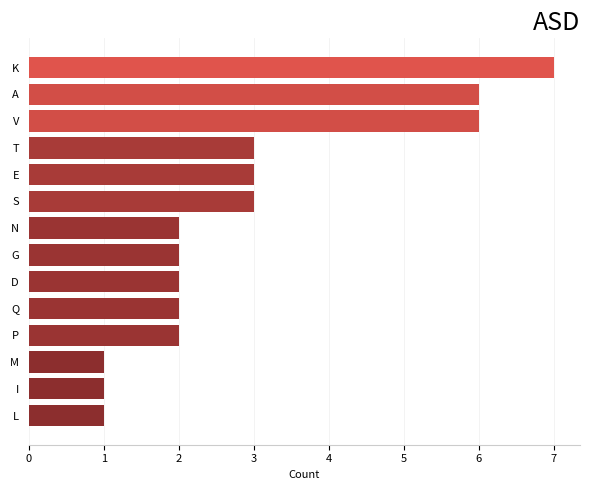

Reading bottom to top, transcribe all the data shown in this chart.

L=1	I=1	M=1	P=2	Q=2	D=2	G=2	N=2	S=3	E=3	T=3	V=6	A=6	K=7